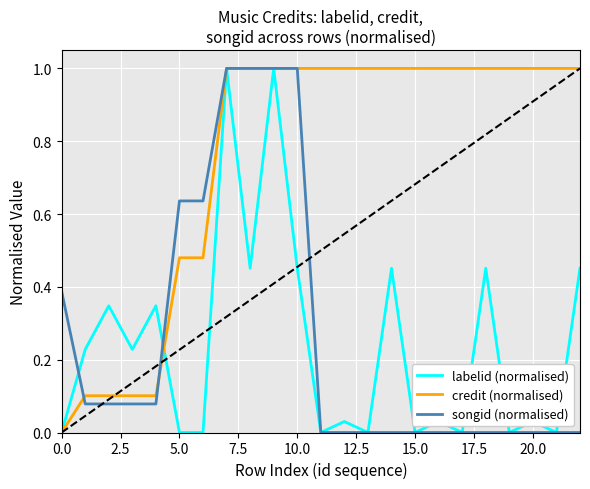

Which series has the largest total across all categories?

credit (normalised)